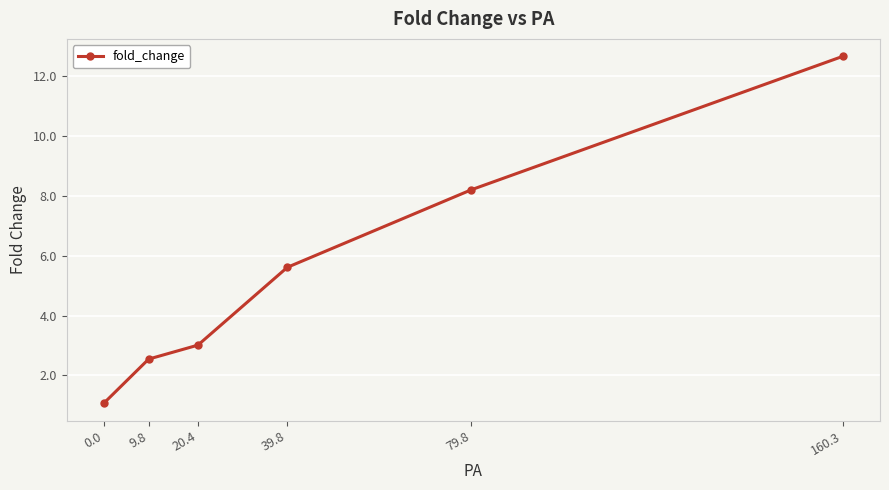

What is the greatest value displayed?

12.7